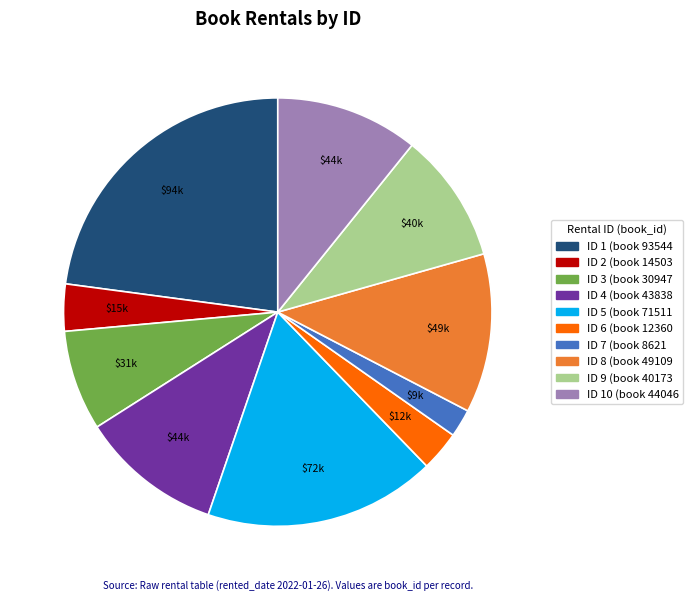

Does any single category account for the majority?

No